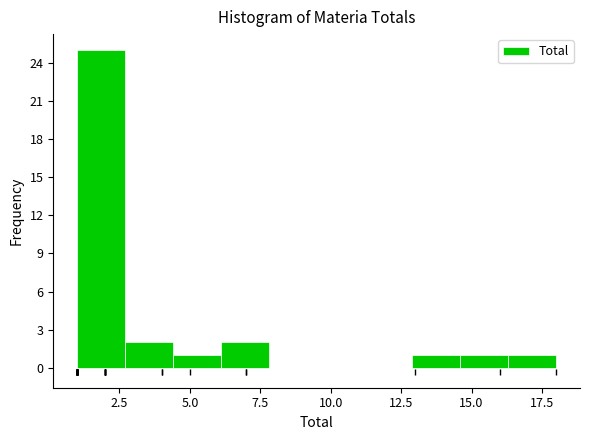

Around what value on the x-axis is the tallest bar? Give the approximate position of its centre, as read against the axis.

2.0